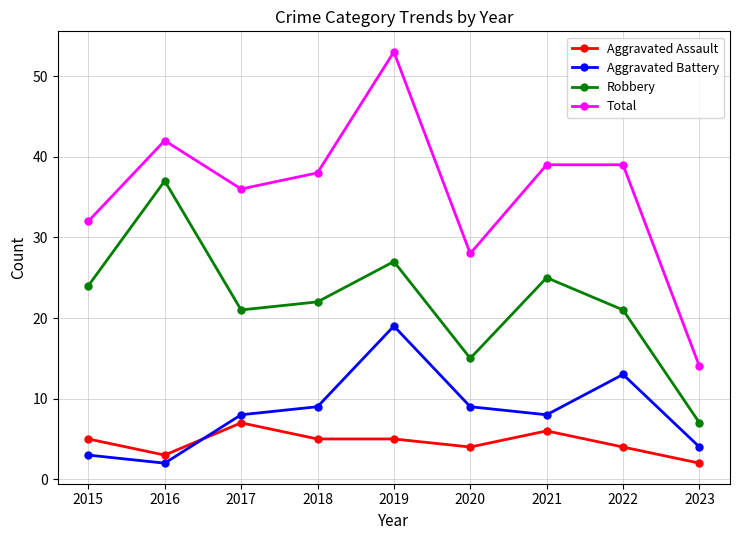

Reading left to right, extract all data points from this chart.

Aggravated Assault: 2015=5	2016=3	2017=7	2018=5	2019=5	2020=4	2021=6	2022=4	2023=2
Aggravated Battery: 2015=3	2016=2	2017=8	2018=9	2019=19	2020=9	2021=8	2022=13	2023=4
Robbery: 2015=24	2016=37	2017=21	2018=22	2019=27	2020=15	2021=25	2022=21	2023=7
Total: 2015=32	2016=42	2017=36	2018=38	2019=53	2020=28	2021=39	2022=39	2023=14